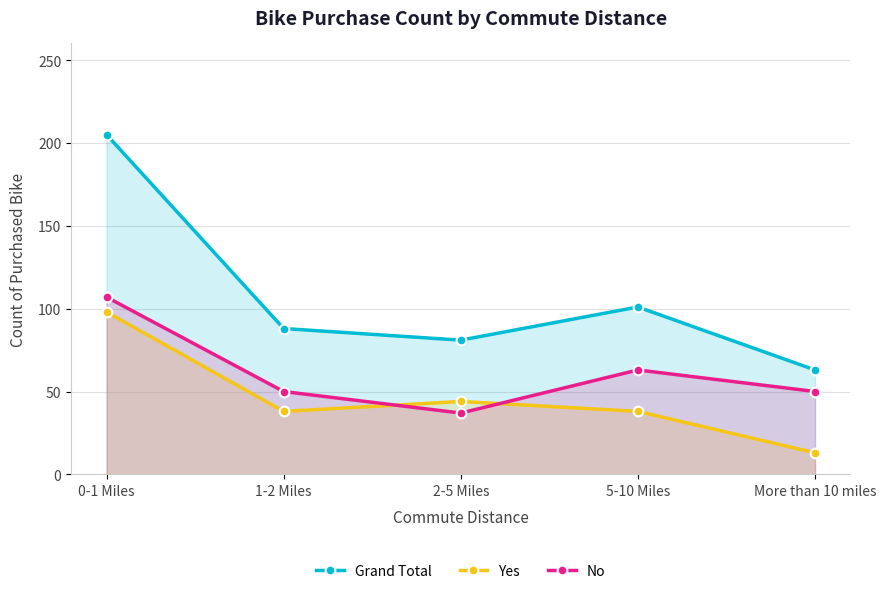

After their last crossing, which series has the higher values: Yes or No?

No